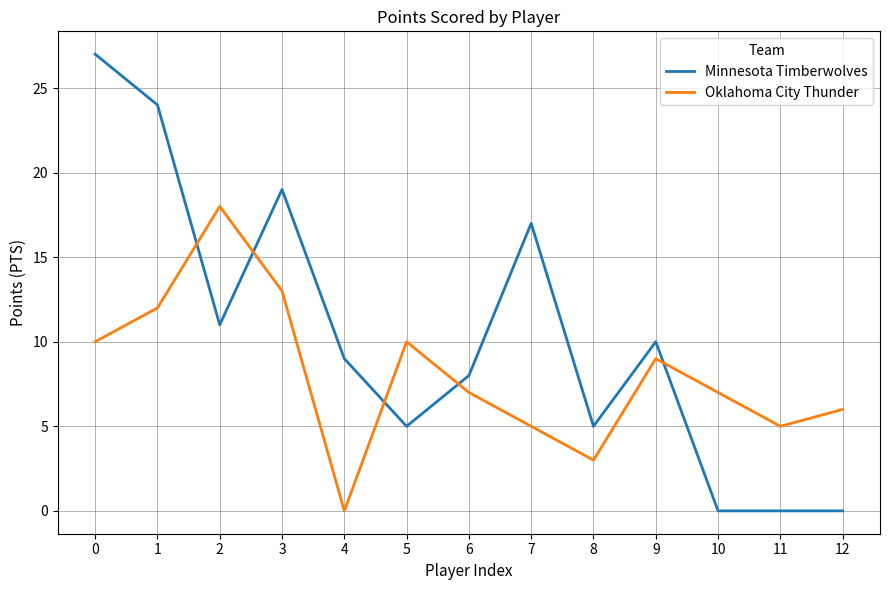

What is the average value of the Oklahoma City Thunder series?

8